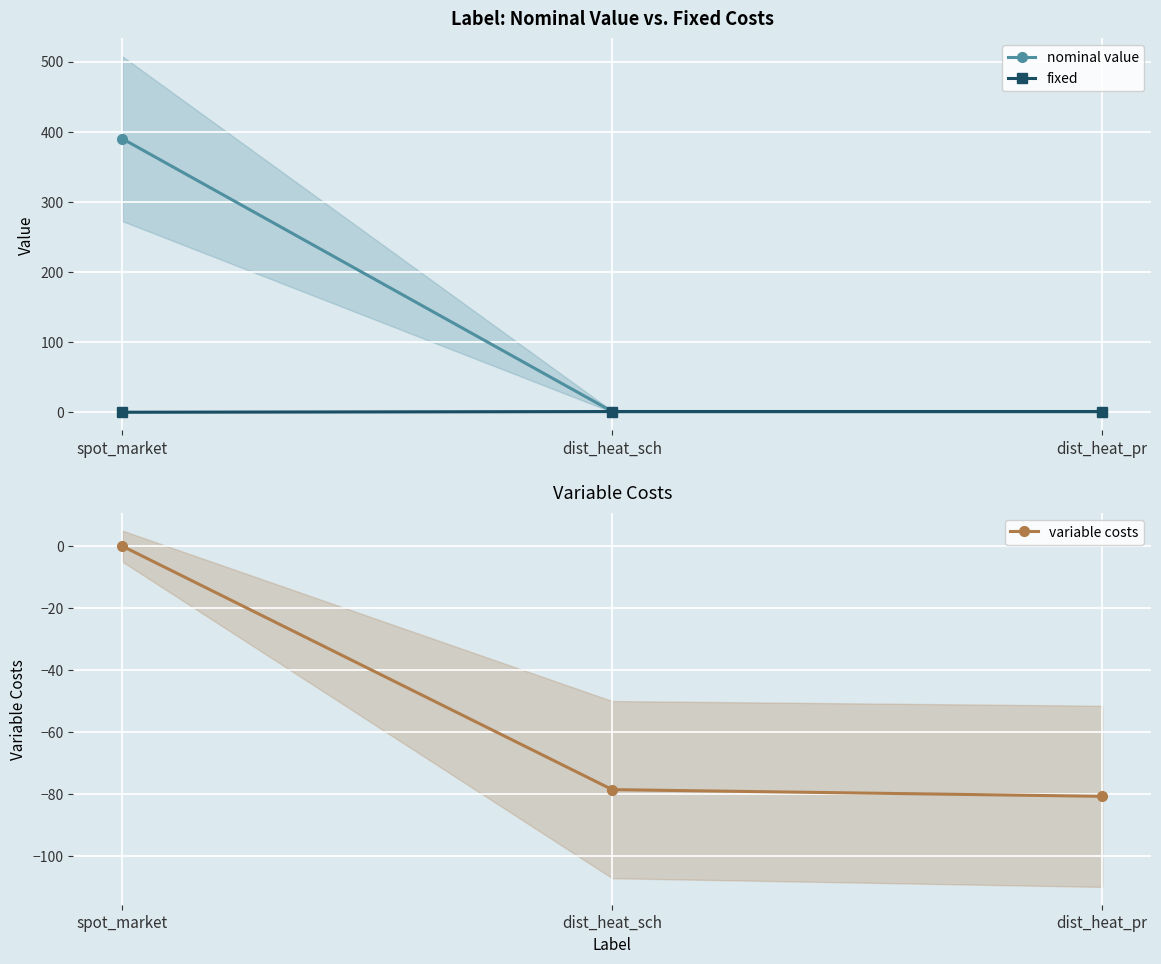

What is the total value across all series at dist_heat_pr?

-78.7